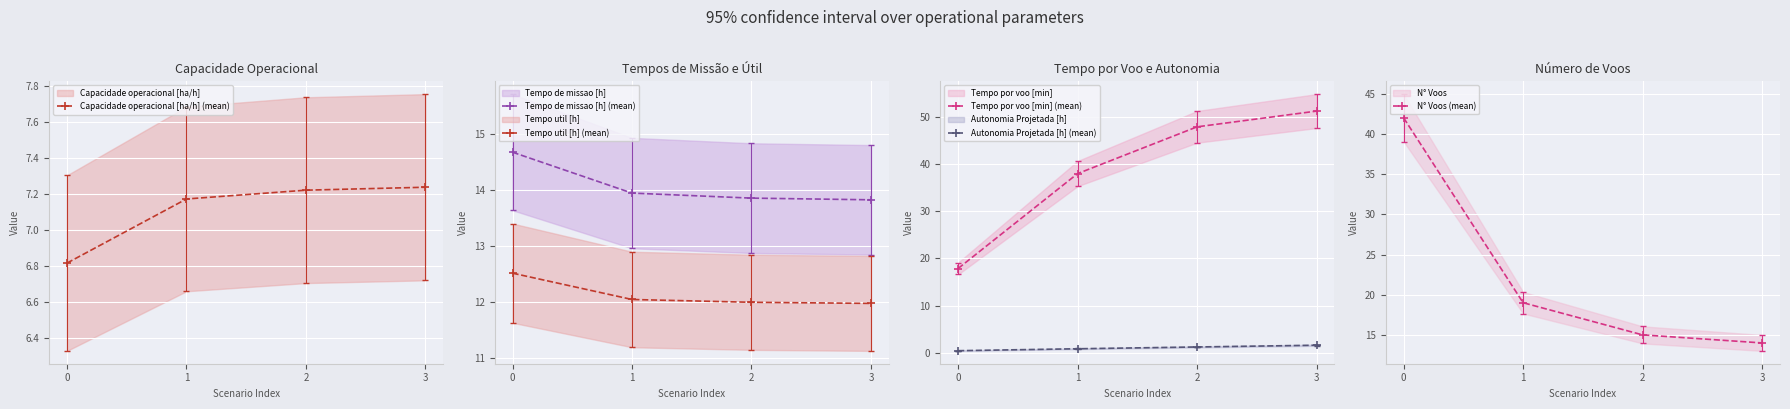

What is the maximum value shown in the chart?

51.3